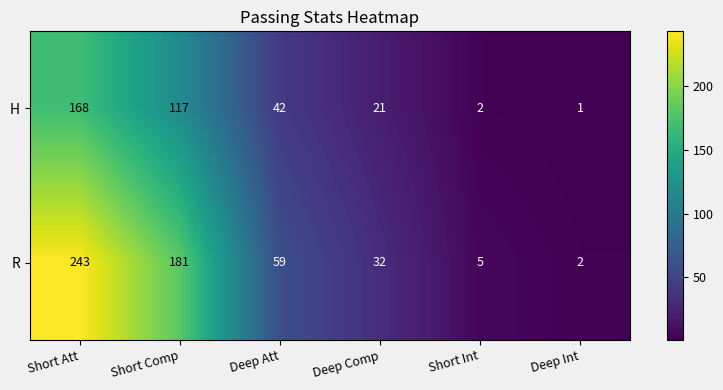

Reading left to right, list all the values displayed in this chart.

H: Short Att=168	Short Comp=117	Deep Att=42	Deep Comp=21	Short Int=2	Deep Int=1
R: Short Att=243	Short Comp=181	Deep Att=59	Deep Comp=32	Short Int=5	Deep Int=2